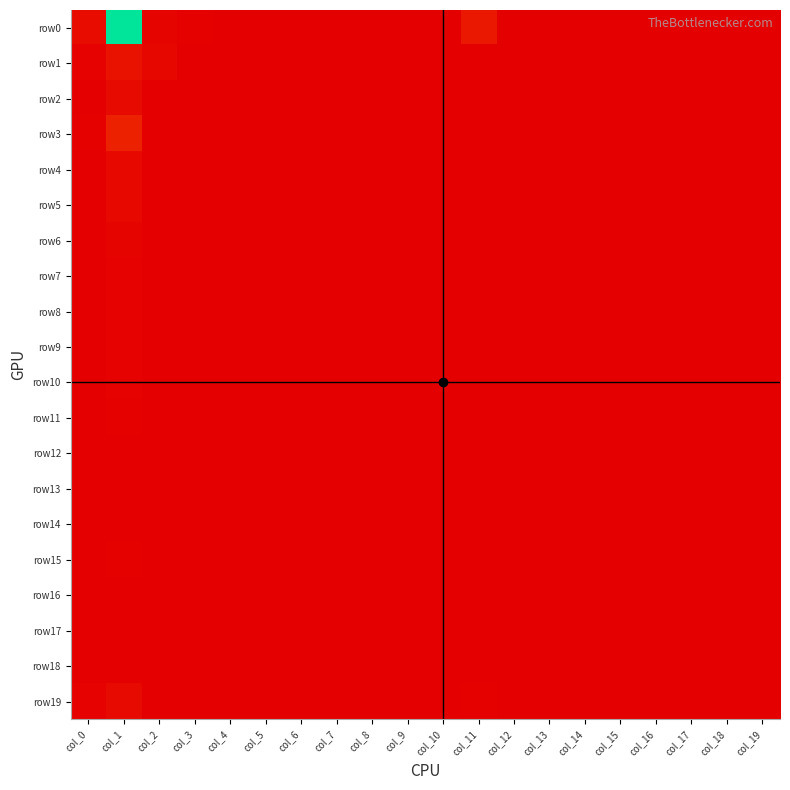

At col_15, list the series in order from largest to smallest.

row0, row1, row2, row3, row4, row5, row6, row7, row8, row9, row10, row11, row12, row13, row14, row15, row16, row17, row18, row19